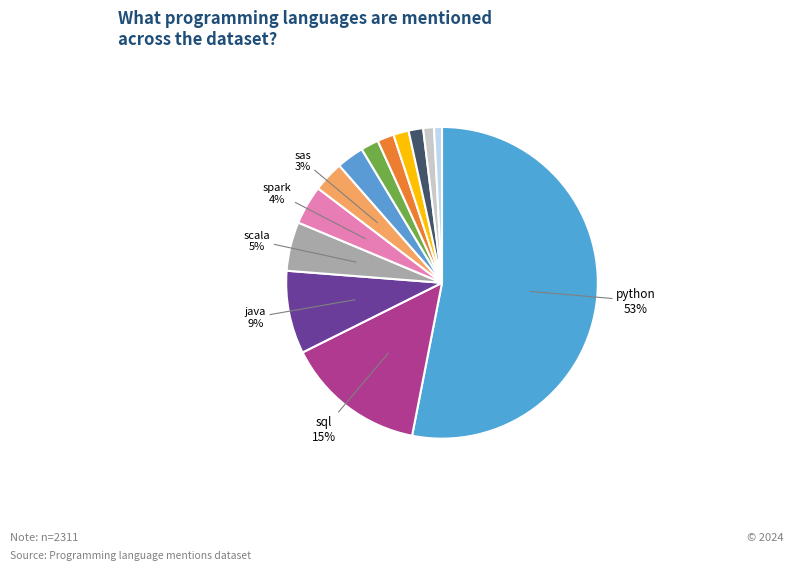

Which category has the smallest portion of the pie?

html